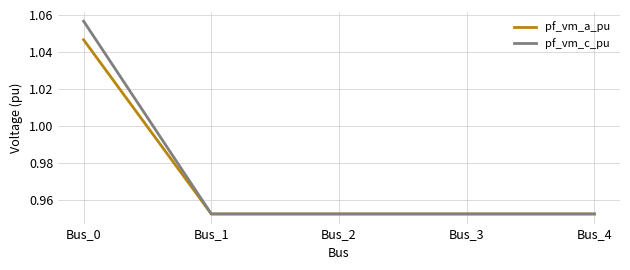

Rank the series by their maximum value, from highest to lowest.

pf_vm_c_pu, pf_vm_a_pu